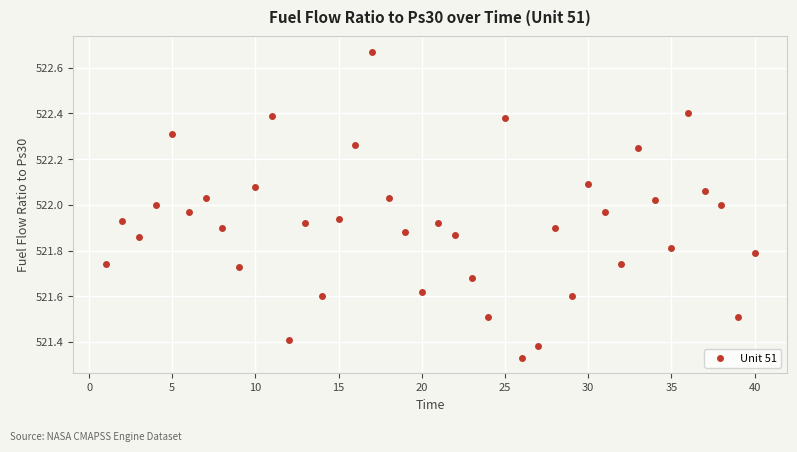

What is the range of X values (max minus min)?

39.0